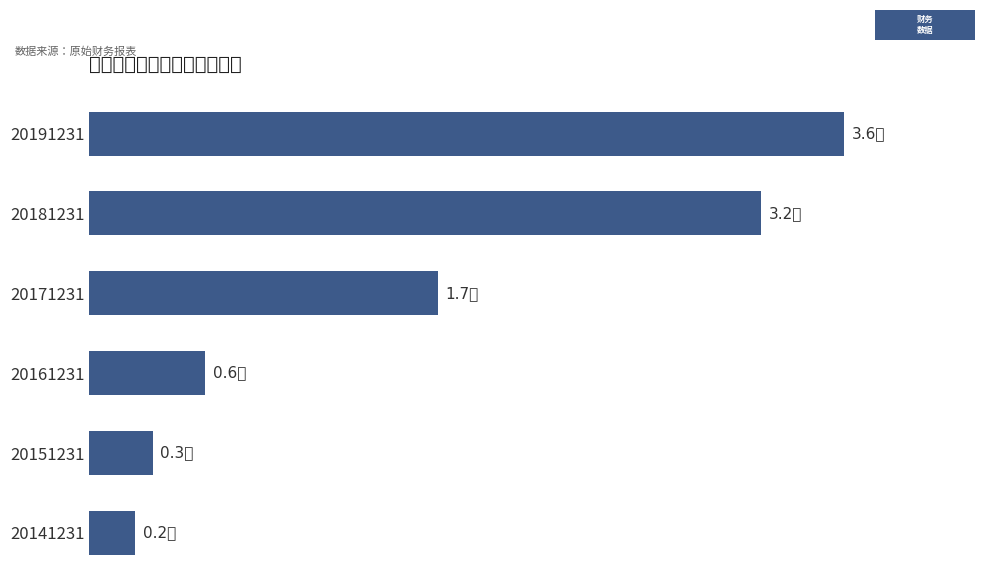

What is the smallest value displayed?

0.2